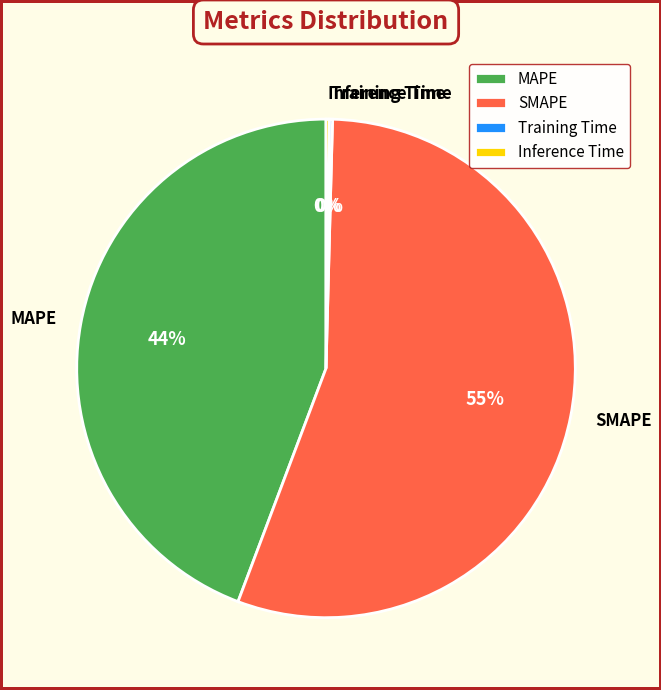

Which category has the biggest portion of the pie?

SMAPE